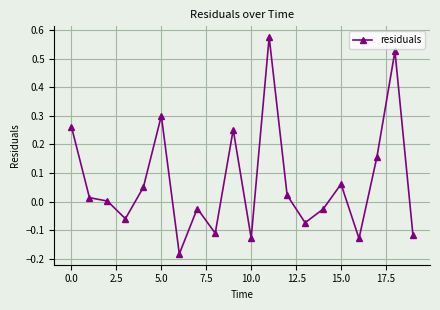

How many series are shown in this chart?

1